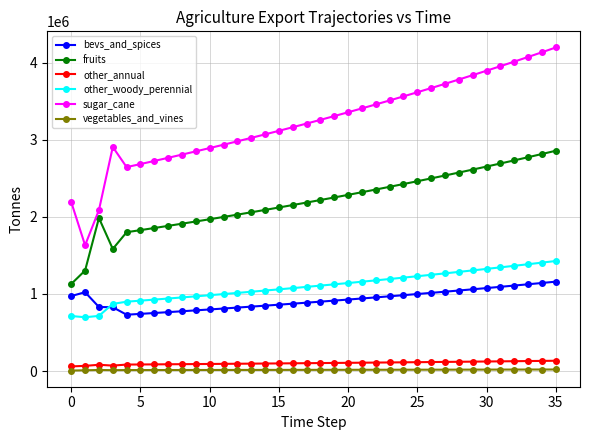

What is the value of the sugar_cane point at the 25th from the left?

3563416.7